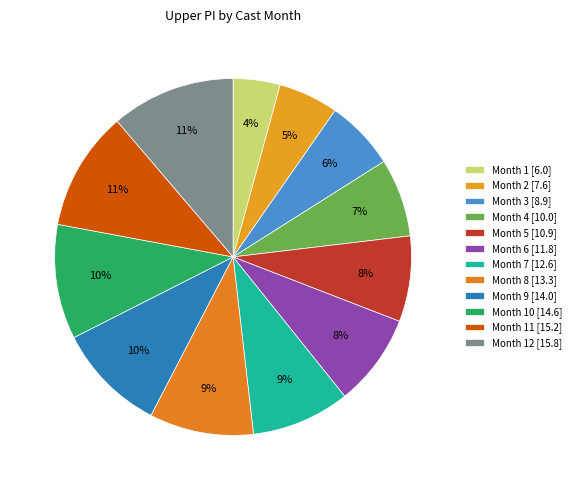

To the nearest percent, what is the average slice percentage?

8%